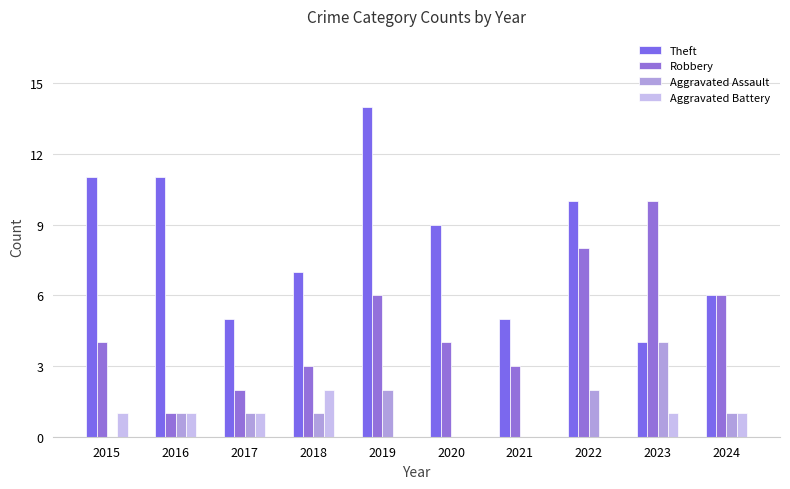

At 2015, list the series in order from smallest to largest.

Aggravated Assault, Aggravated Battery, Robbery, Theft